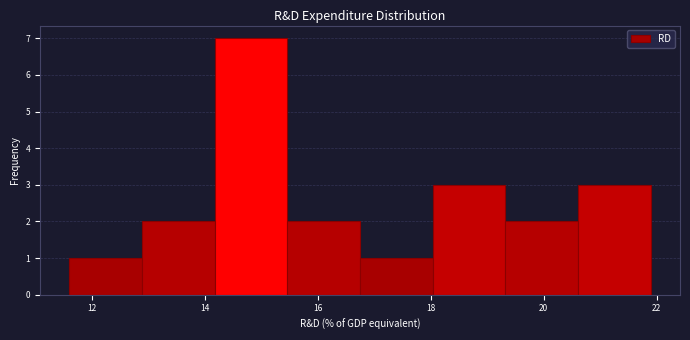

Reading left to right, list every bar in this chart as the range it spans on the x-axis followed by its height. Neither the bar edges nor the heights are printed on the chart, so give them approximately, as read against the axes.

11.6 to 12.8: 1
12.8 to 14.2: 2
14.2 to 15.4: 7
15.4 to 16.8: 2
16.8 to 18.0: 1
18.0 to 19.4: 3
19.4 to 20.6: 2
20.6 to 22.0: 3